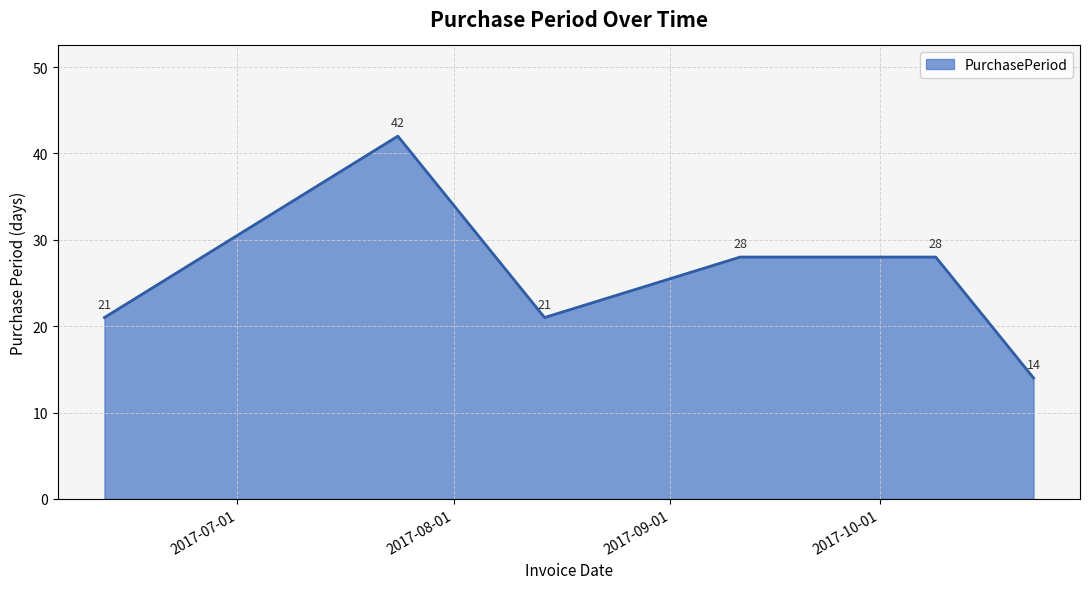

Count the values in the range 21 to 28.

4